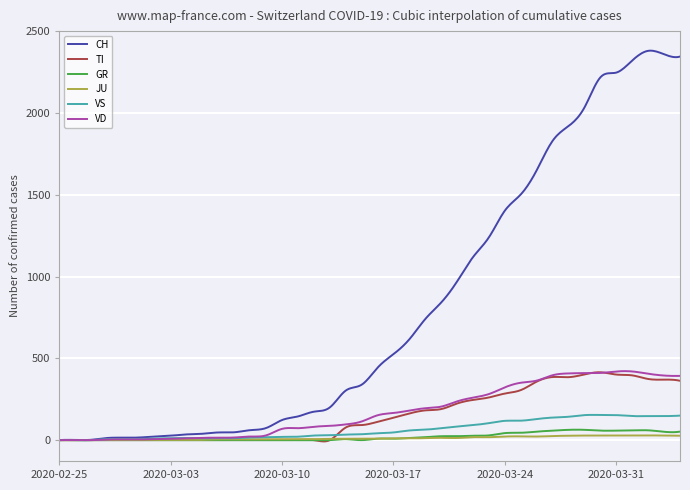

Which series has the widest spread of values?

CH